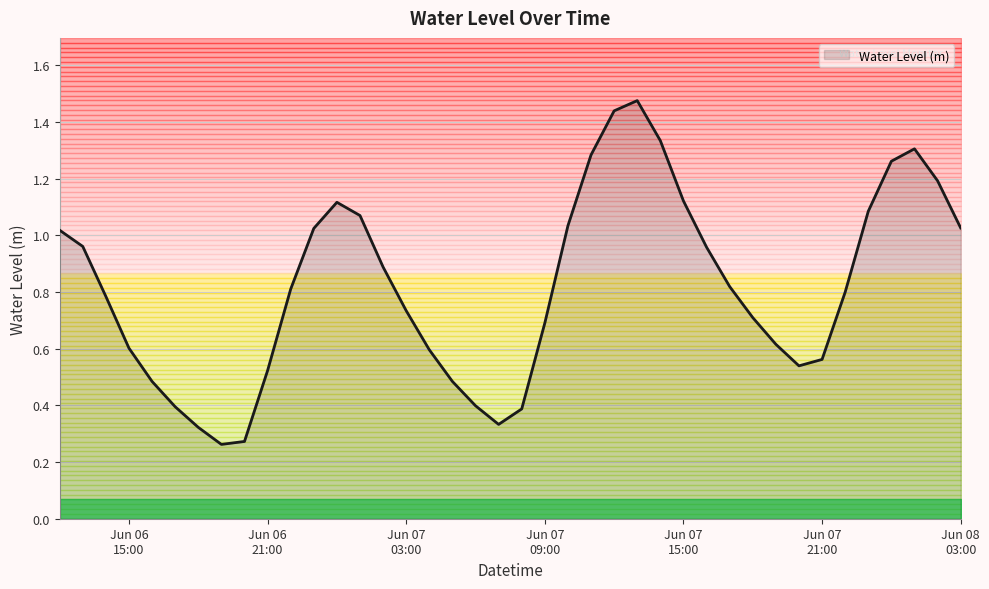

How many distinct data groups are displayed?

1